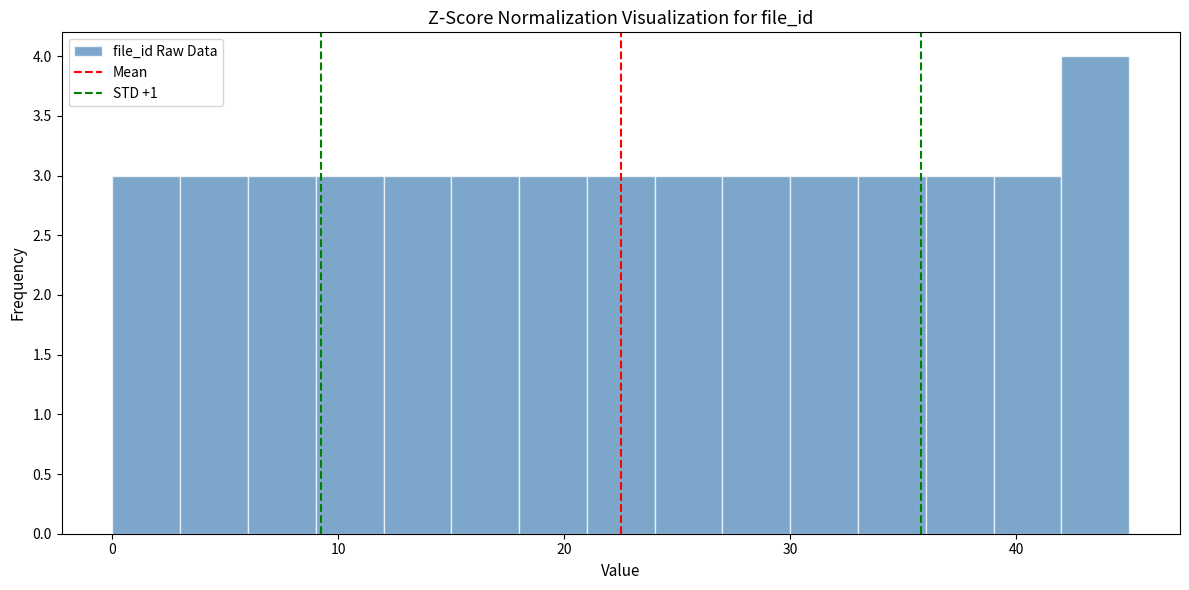

Around what value on the x-axis is the tallest bar? Give the approximate position of its centre, as read against the axis.

44